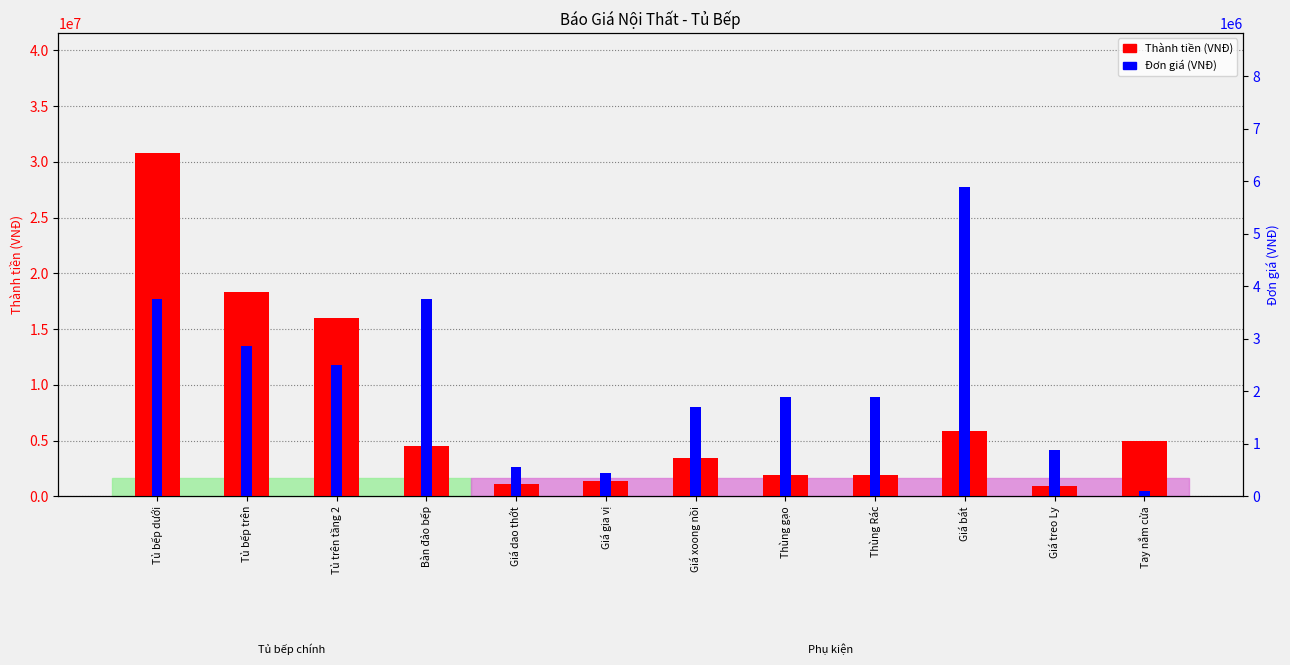

What is the difference between the highest and lowest values at Tủ bếp dưới?

27037500